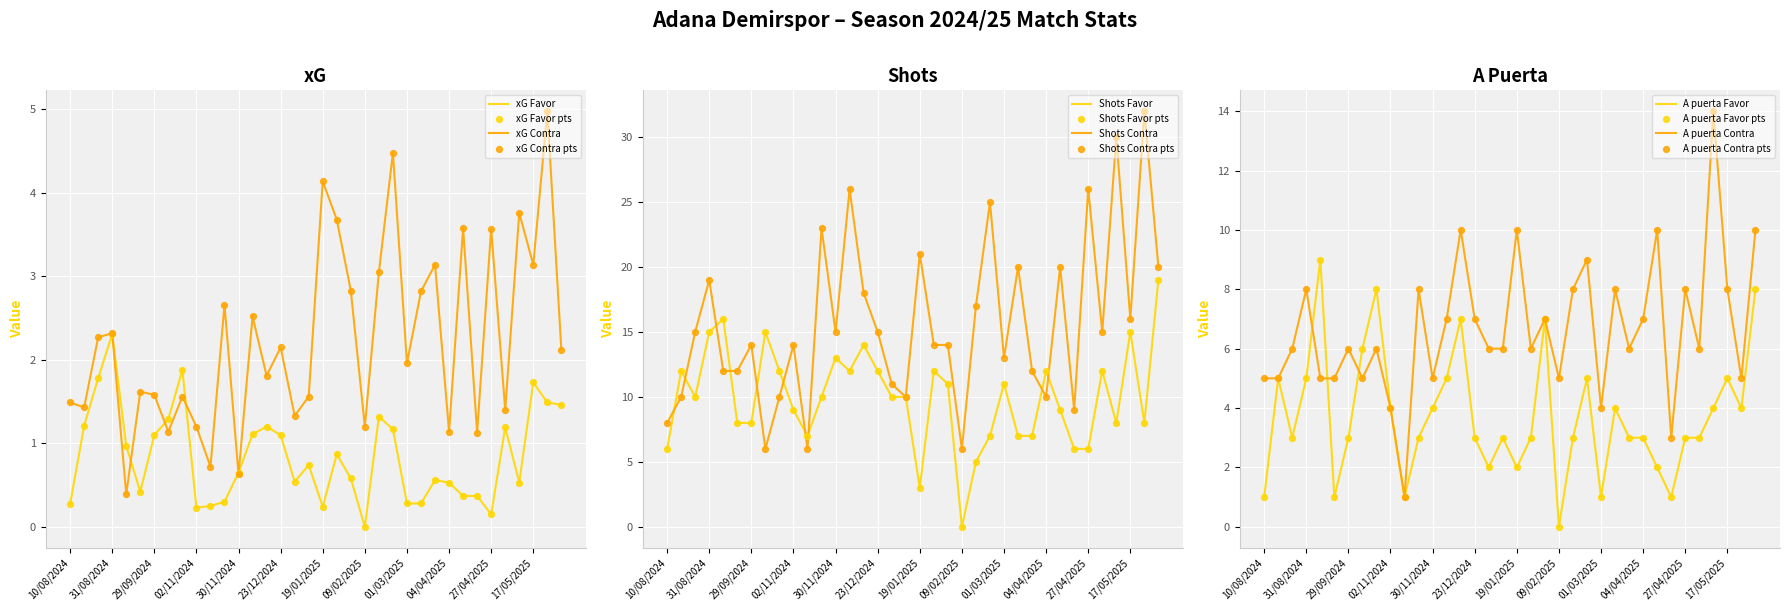

Which series has the largest Y range (max minus min)?

Shots Contra